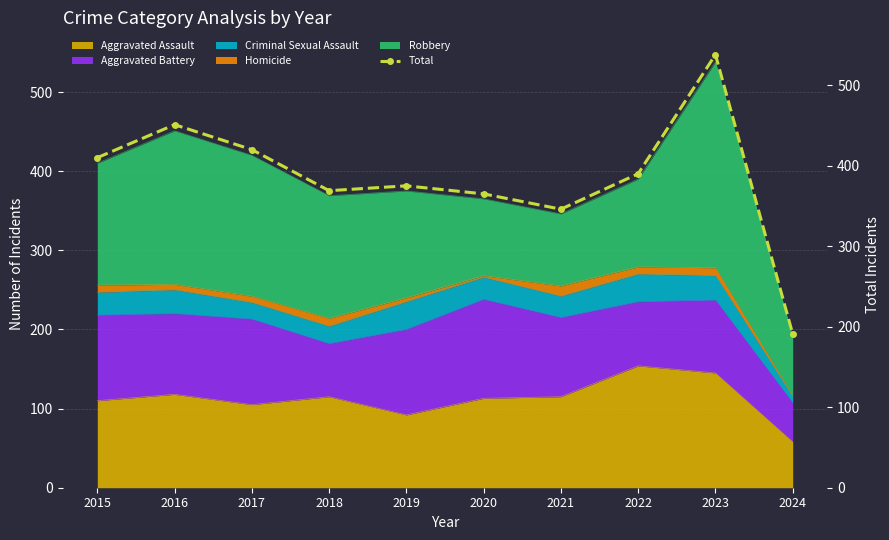

Reading left to right, transcribe all the data shown in this chart.

410	451	420	369	375	365	346	390	538	191